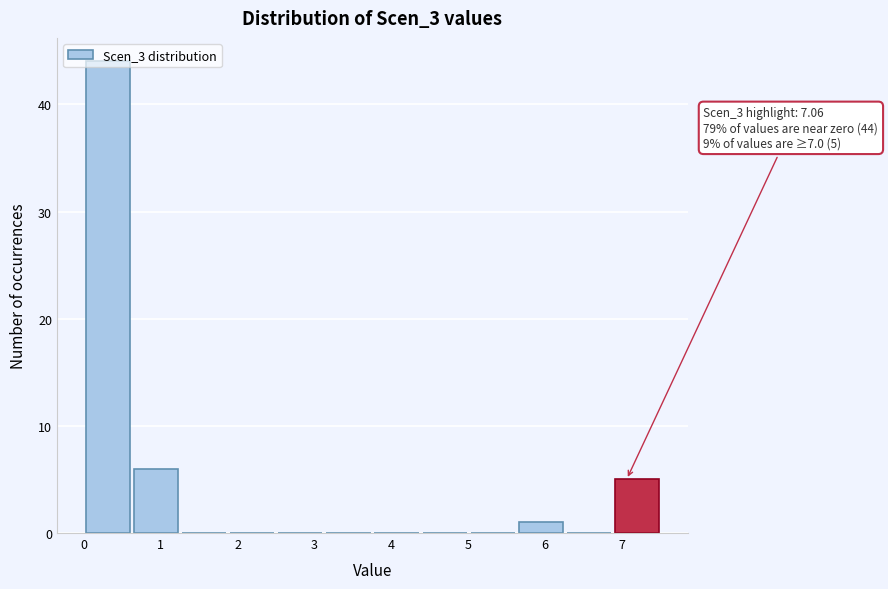

Over which range of the x-axis is the bar tallest?

0.0 to 0.6